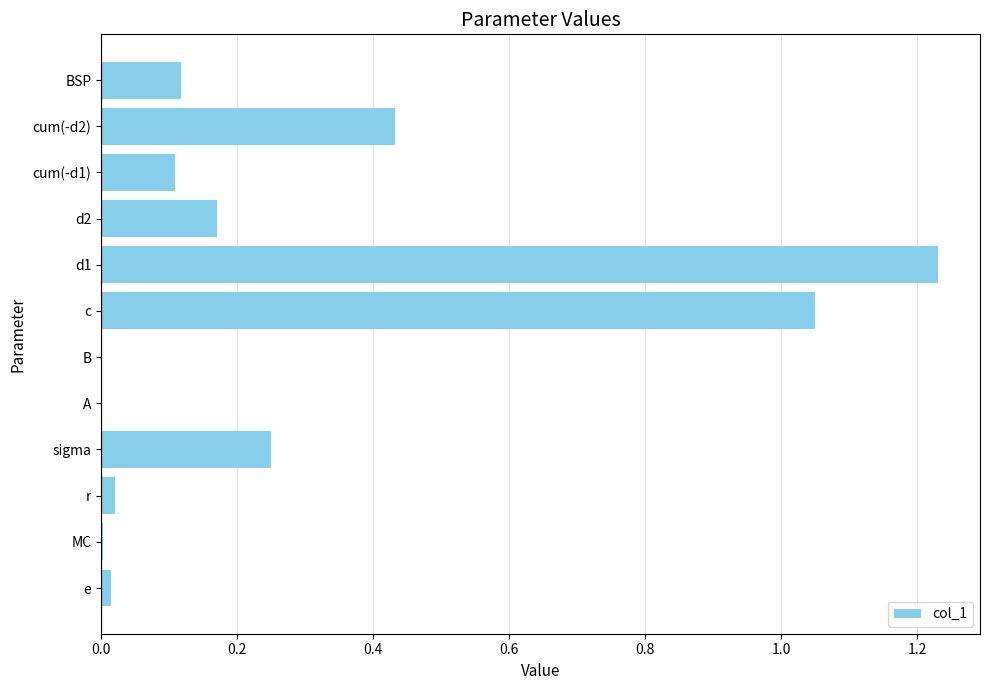

The chart shows a value of 0.0 at B. True or false?

True